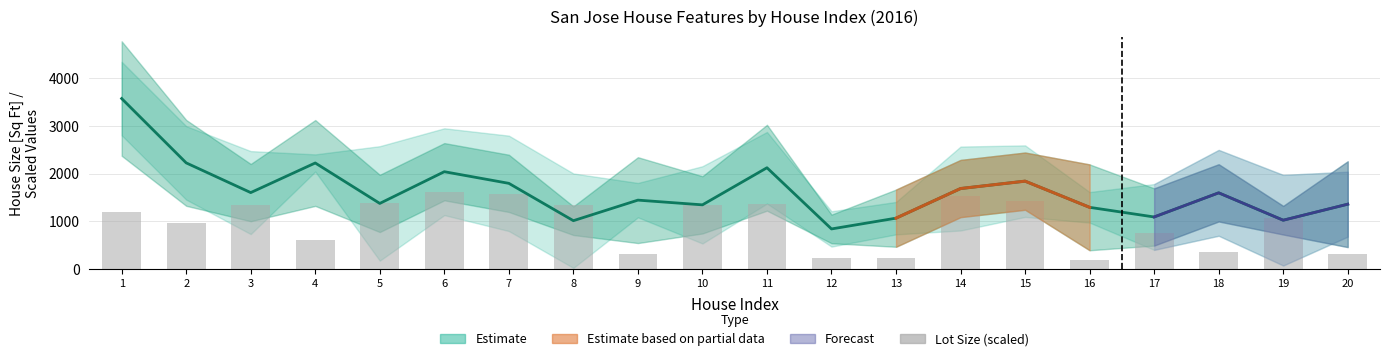

Reading left to right, extract all data points from this chart.

House Size [Sq Ft]: 3575.0	2226.0	1603.0	2224.0	1376.0	2041.0	1797.0	1014.0	1445.0	1346.0	2124.0	841.0	1067.0	1688.0	1843.0	1294.0	1092.0	1598.0	1024.0	1360.0
Lot Size (scaled): 1206.2	968.0	1333.3	600.0	1374.4	1616.7	1573.3	1333.3	305.6	1333.3	1355.6	234.7	242.0	1521.8	1426.7	199.6	755.6	355.1	1063.1	311.1